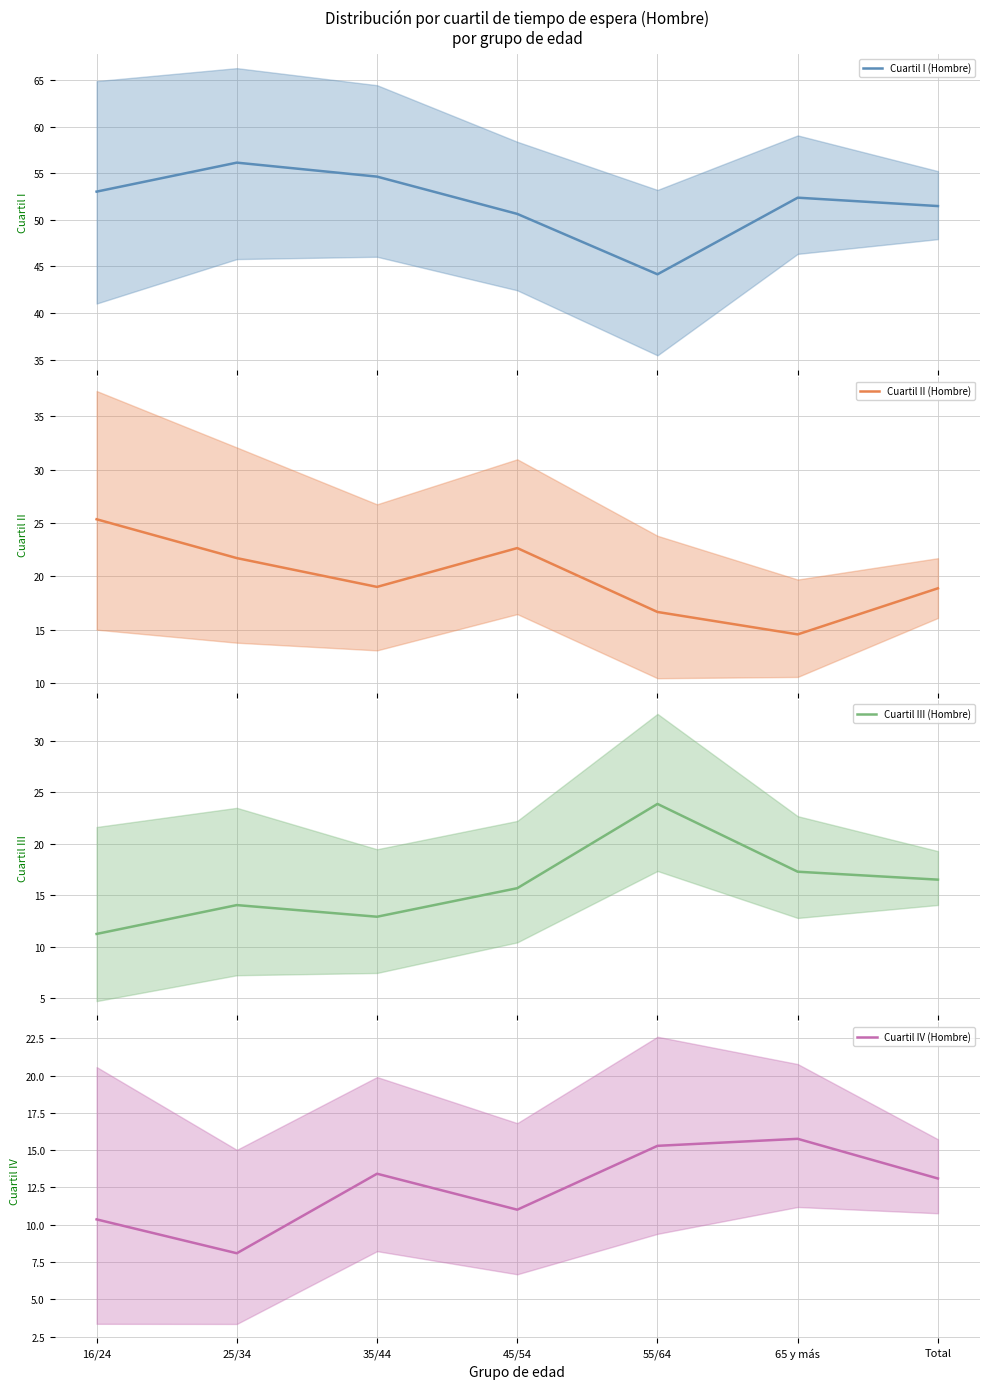

Where do Cuartil II (Hombre) and Cuartil IV (Hombre) first cross each other?

55/64 and 65 y más